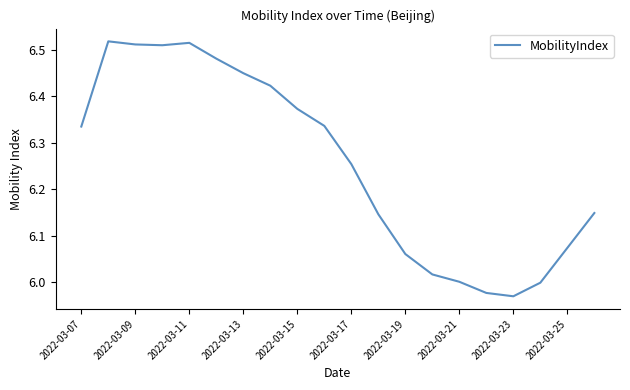

How many categories are shown in the chart?

20